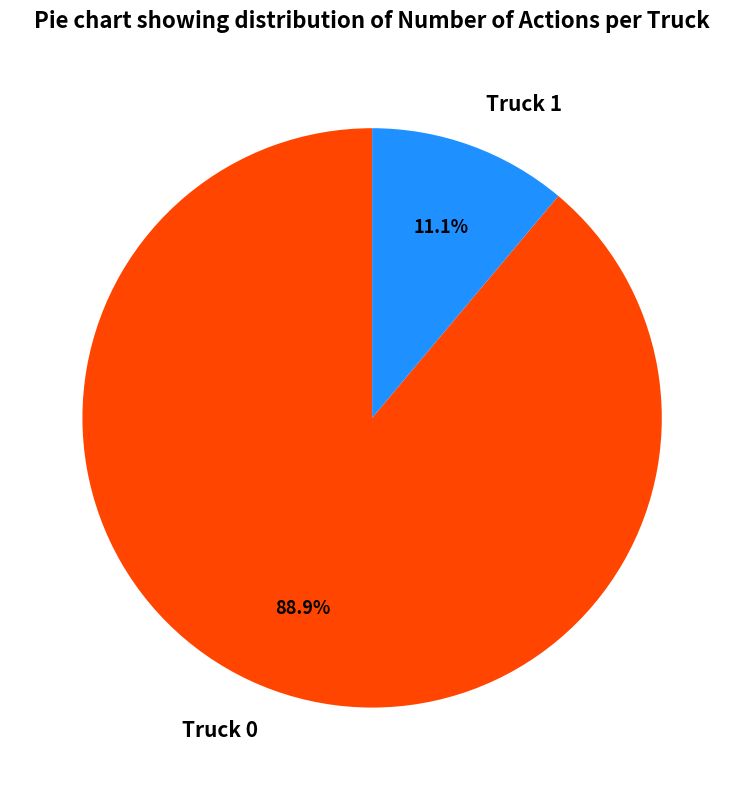

To the nearest percent, what is the combined percentage of Truck 0 and Truck 1?

100%